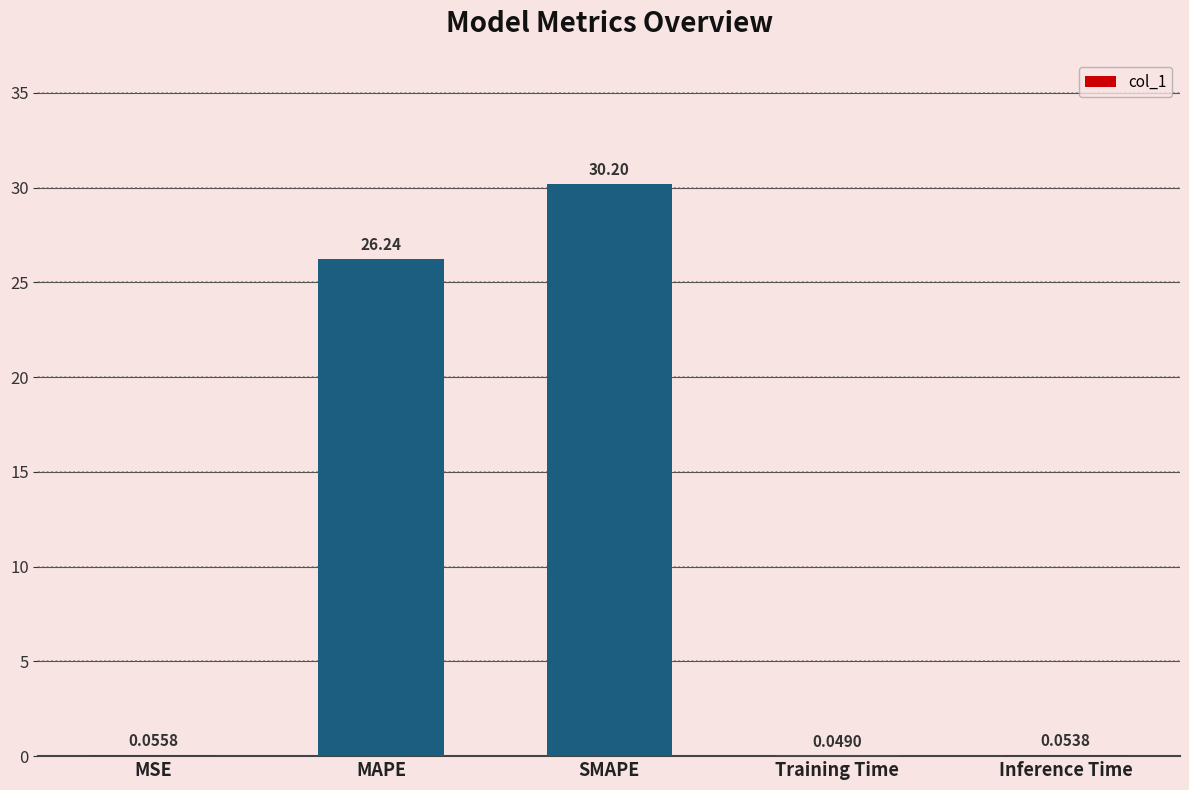

What is the sum of all values?

56.6